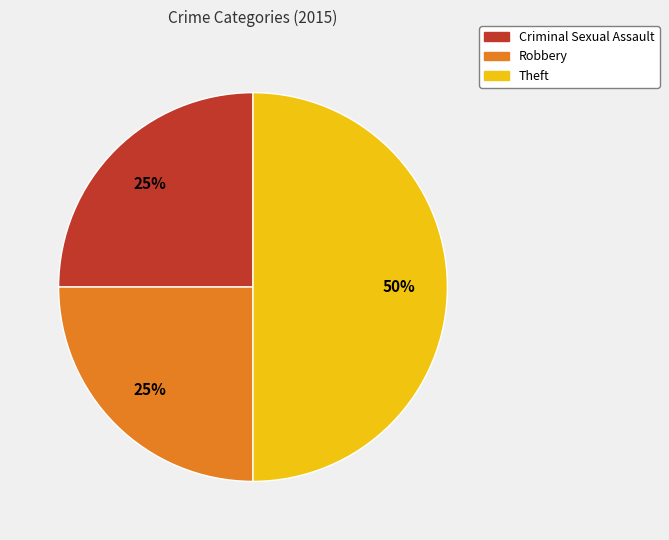

To the nearest percent, what is the average slice percentage?

33%